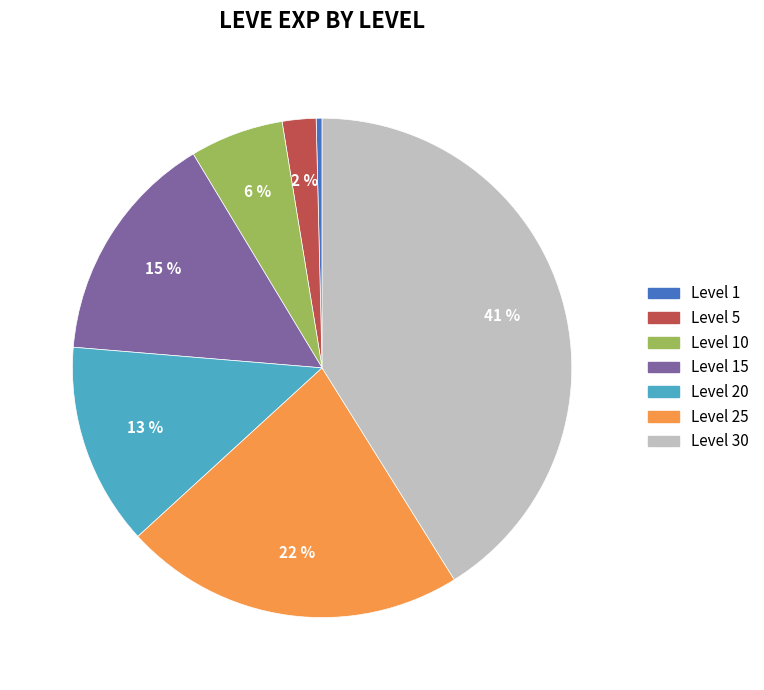

True or false: Level 25 accounts for 8% of the total.

False